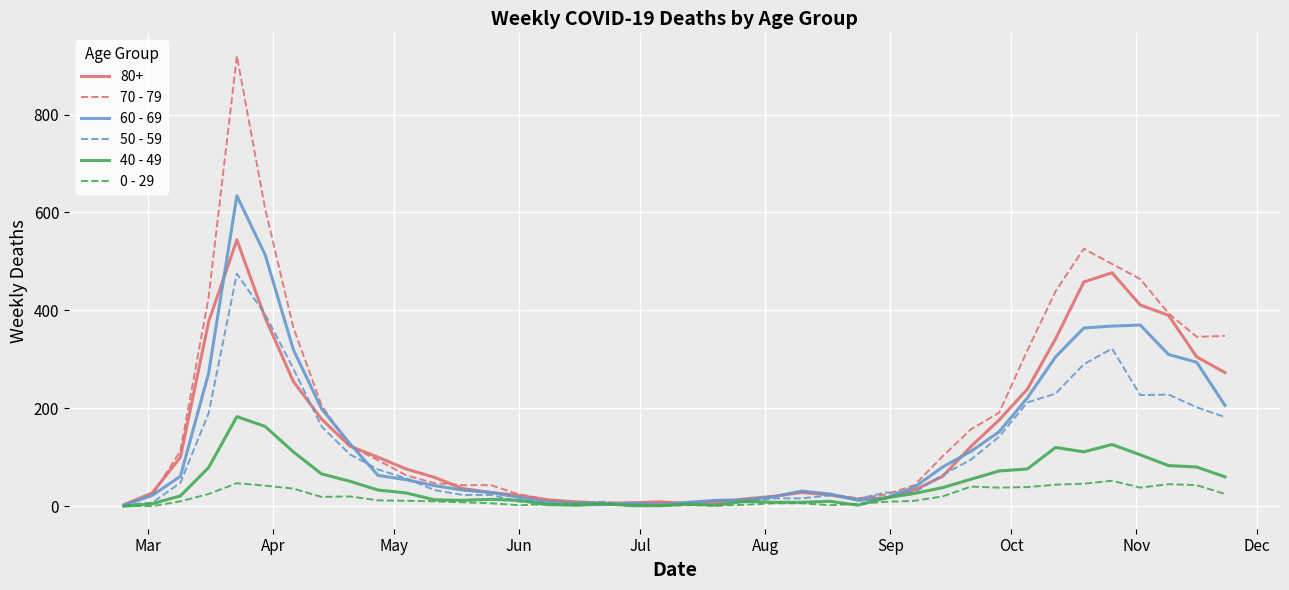

What is the maximum value shown in the chart?

920